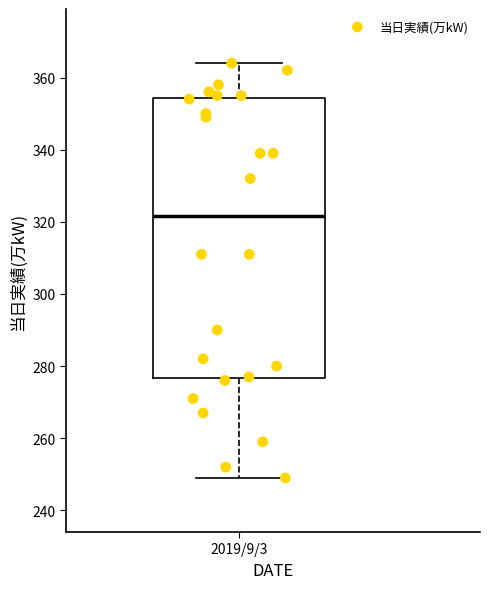

Transcribe this box plot: give where the median line is, the range the box spans, and where the two whiskers end, as read against the y-axis. The values are not printed on the chart, so give them approximately, as read against the axis.

median 322, box 276 to 354, whiskers 250 to 364